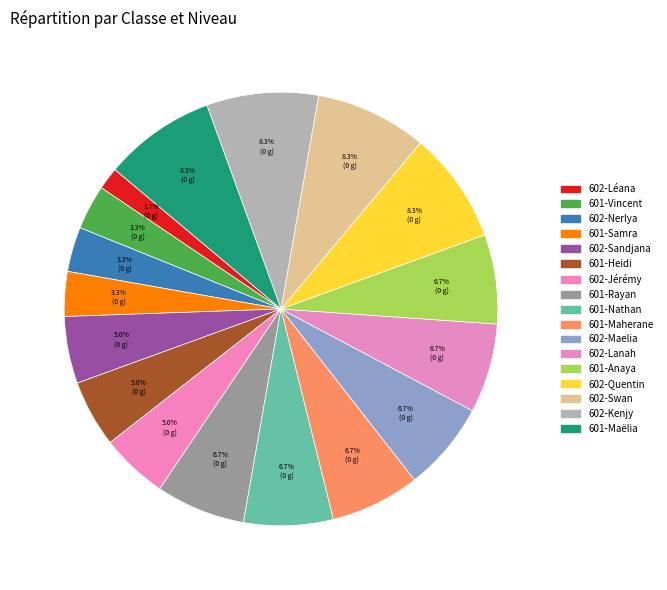

How many slices are in this pie chart?

17